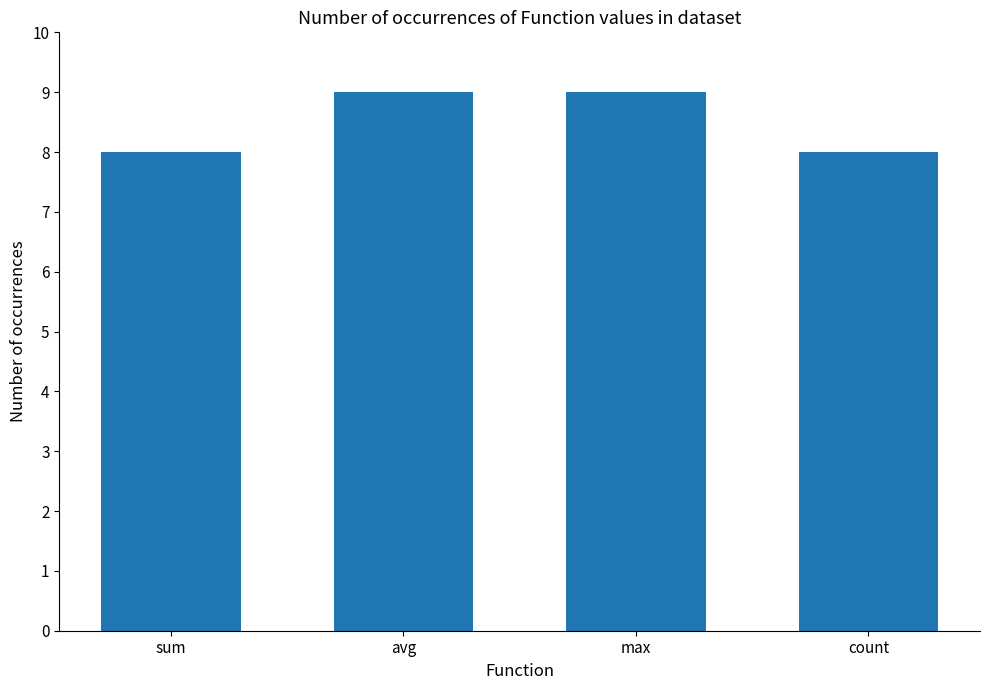

Is it true that the value at sum is 11?

False